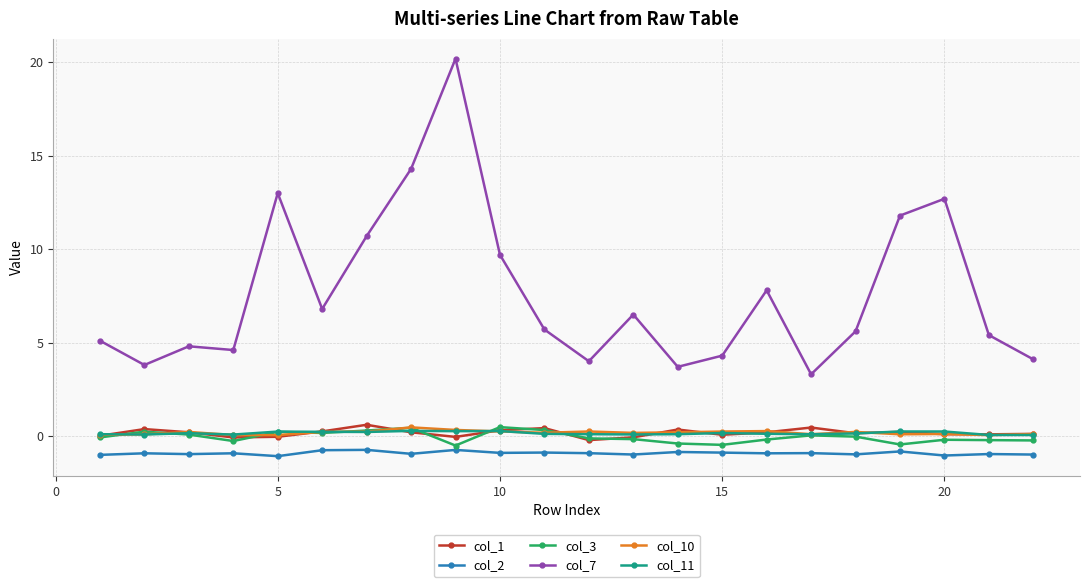

How many categories are shown in the chart?

22